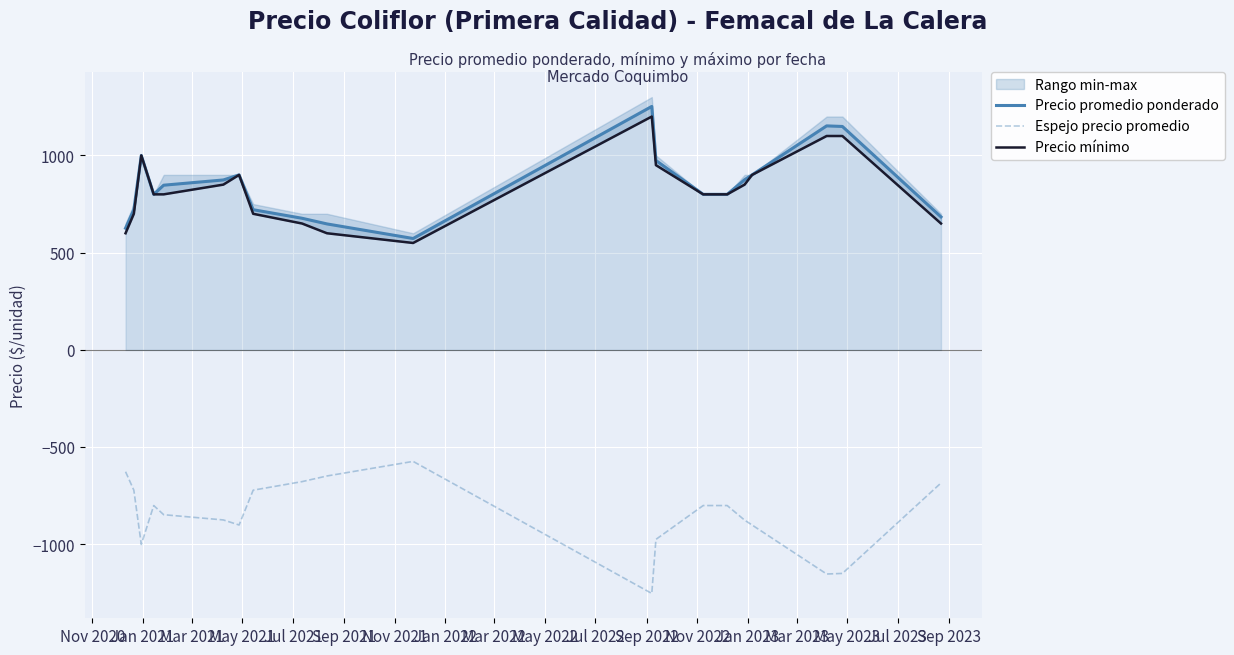

True or false: Espejo precio promedio and Precio promedio ponderado intersect in this chart.

False